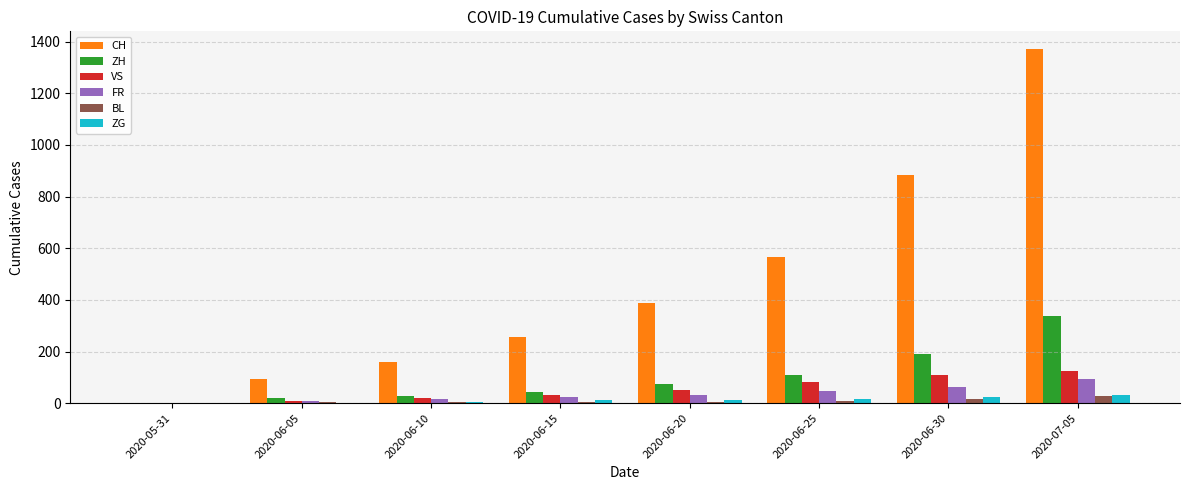

What is the spread (max minus min) of values at 2020-06-10?

155